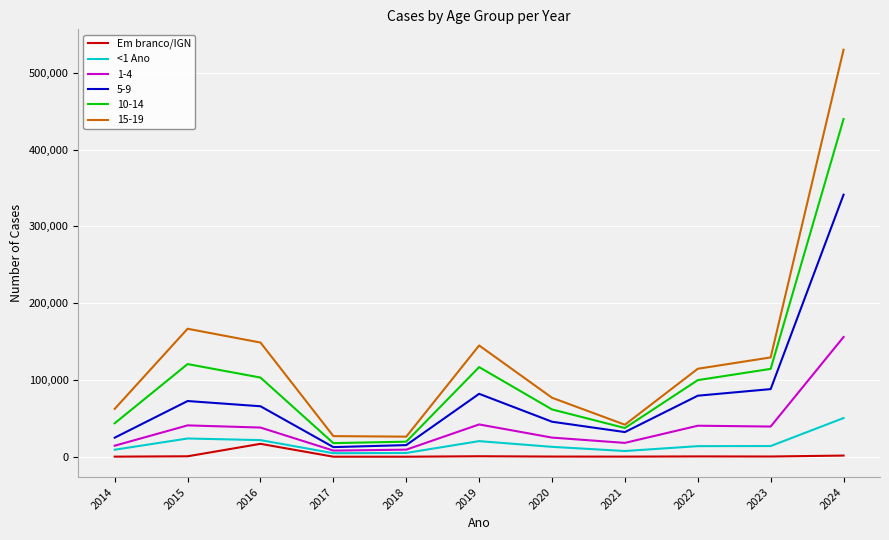

What is the maximum value shown in the chart?

530128